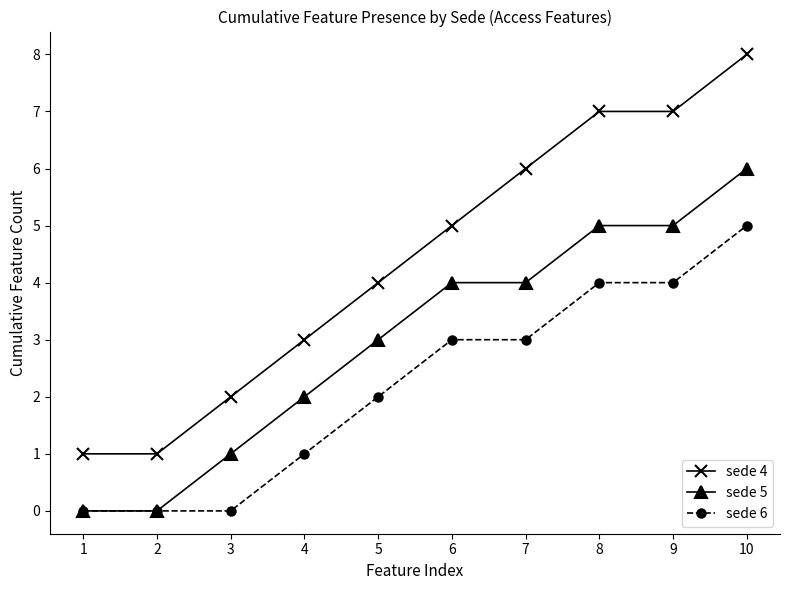

Count the number of data series in this chart.

3